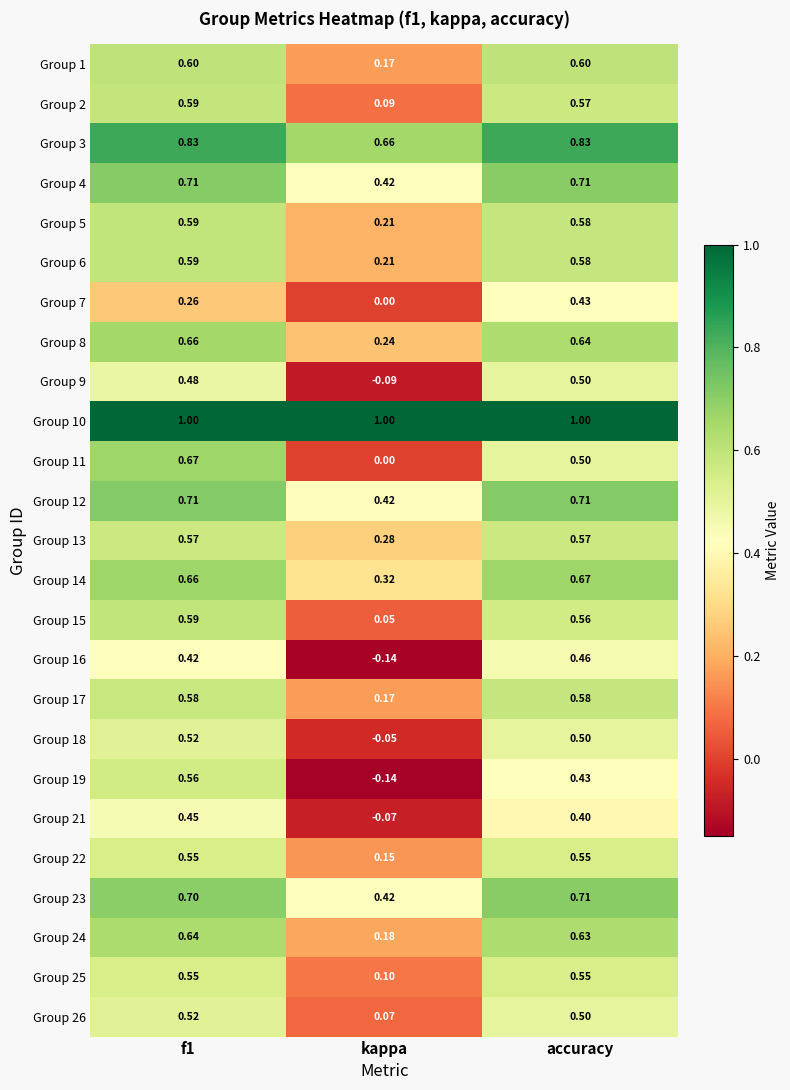

Is the value of Group 24 at kappa greater than the value of Group 10 at kappa?

No